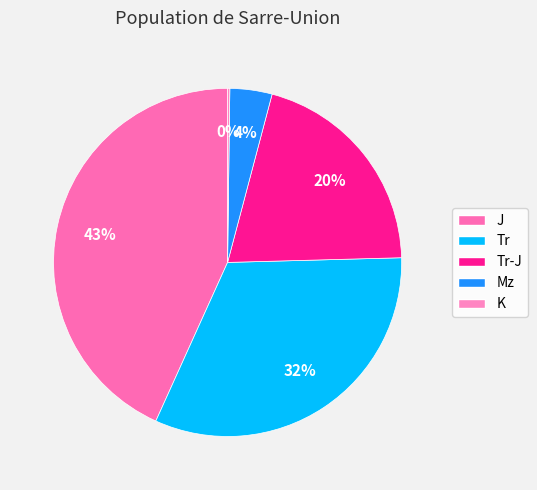

What percentage is NOT represented by Tr?

67.8%